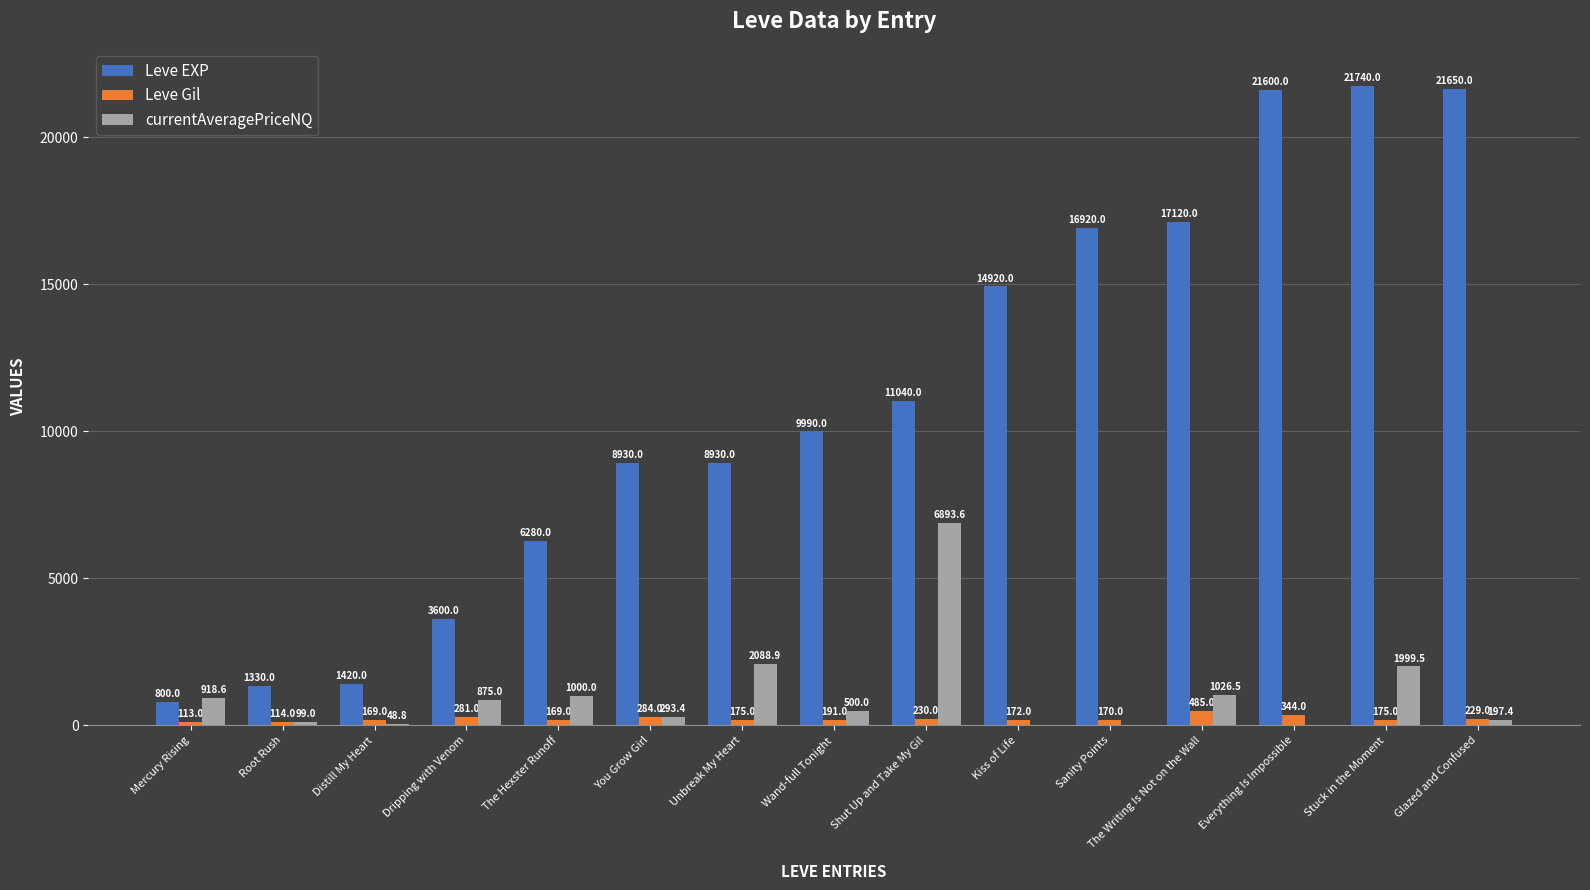

Which series has the largest total across all categories?

Leve EXP